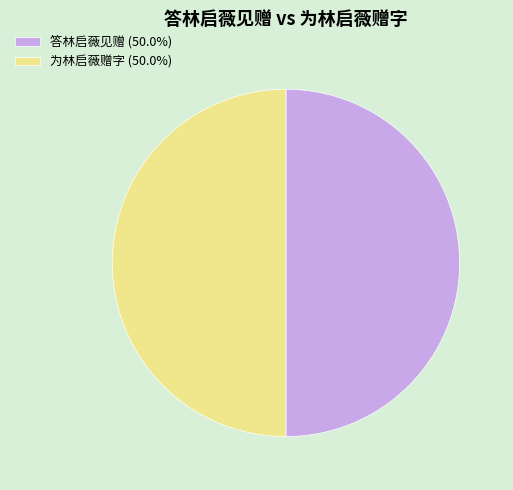

Do 为林启薇赠字 (50.0%) and 答林启薇见赠 (50.0%) together represent more than half of the pie?

Yes